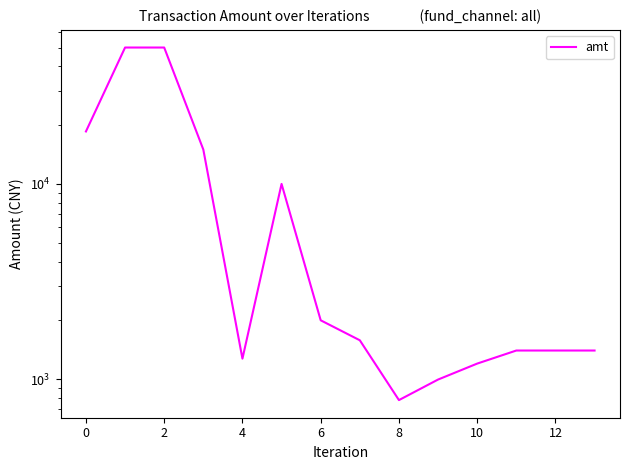

What is the change in value from 4 to 13?

-13600